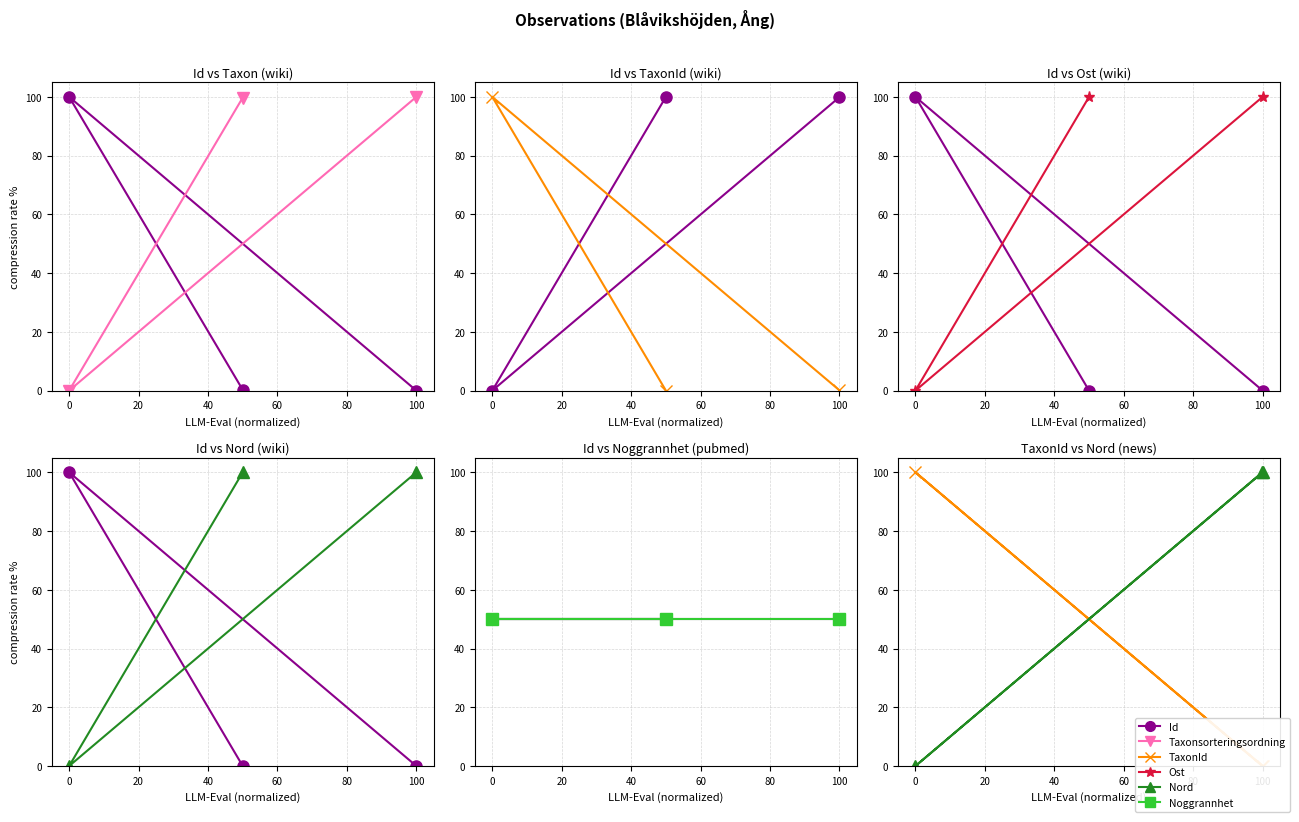

What is the average value of the Id series?

50.0